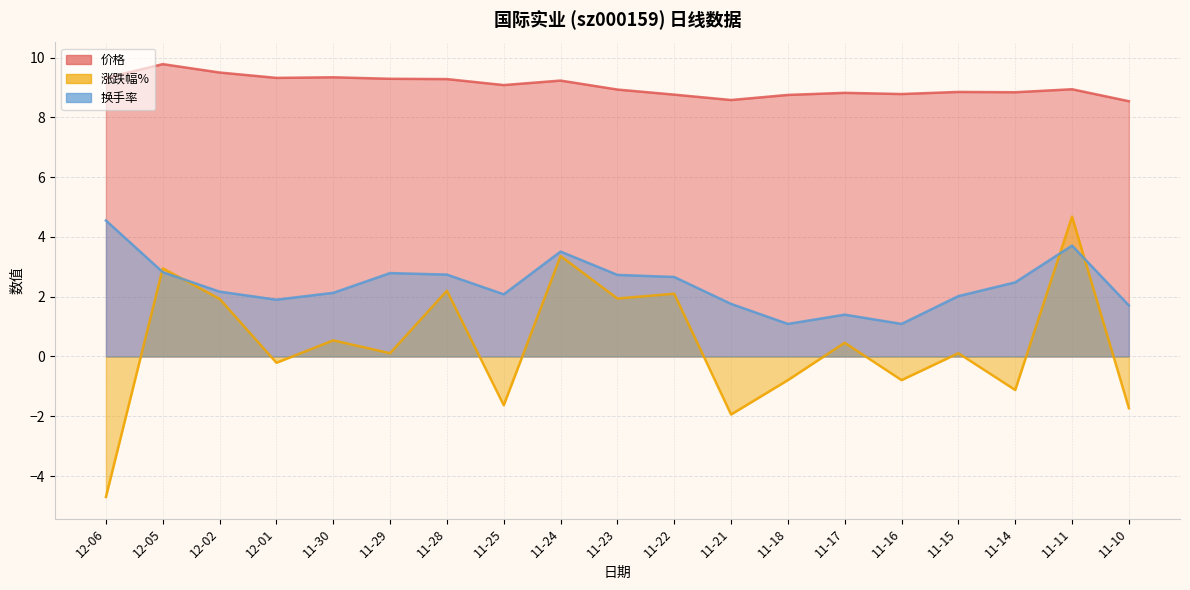

What is the difference between the maximum and minimum values in the 涨跌幅% series?

9.4